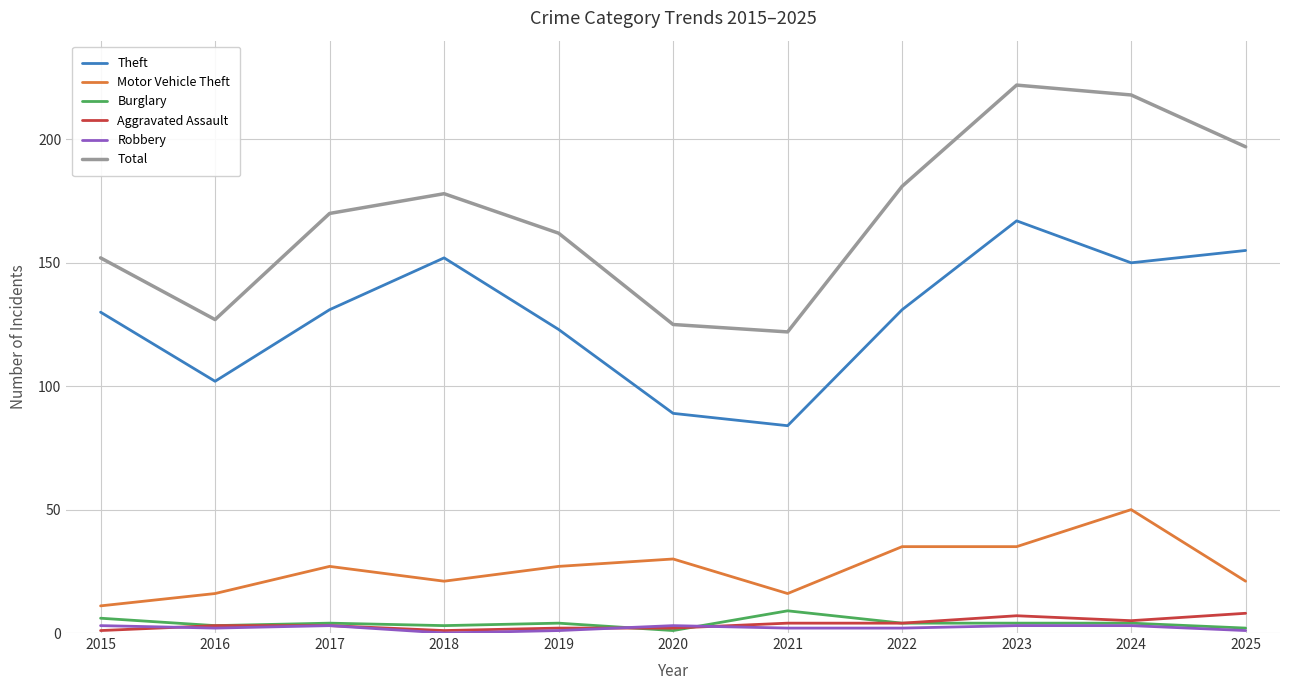

How many Motor Vehicle Theft values are between 16 and 35?

9